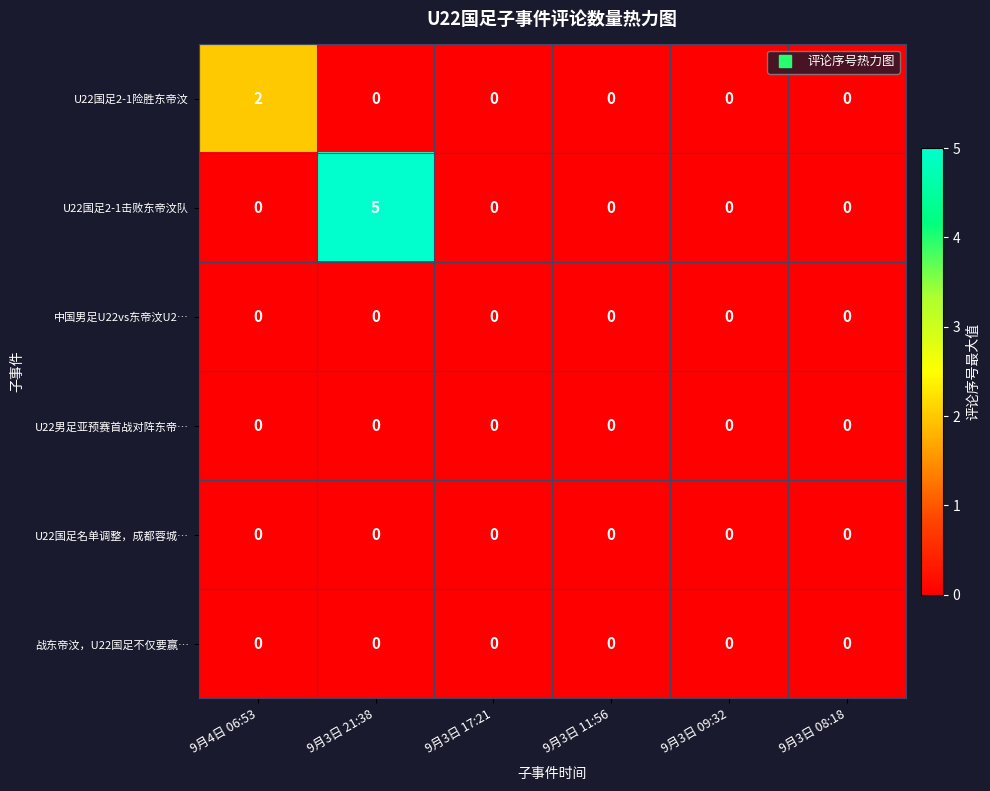

Which series has the largest total across all categories?

row_1